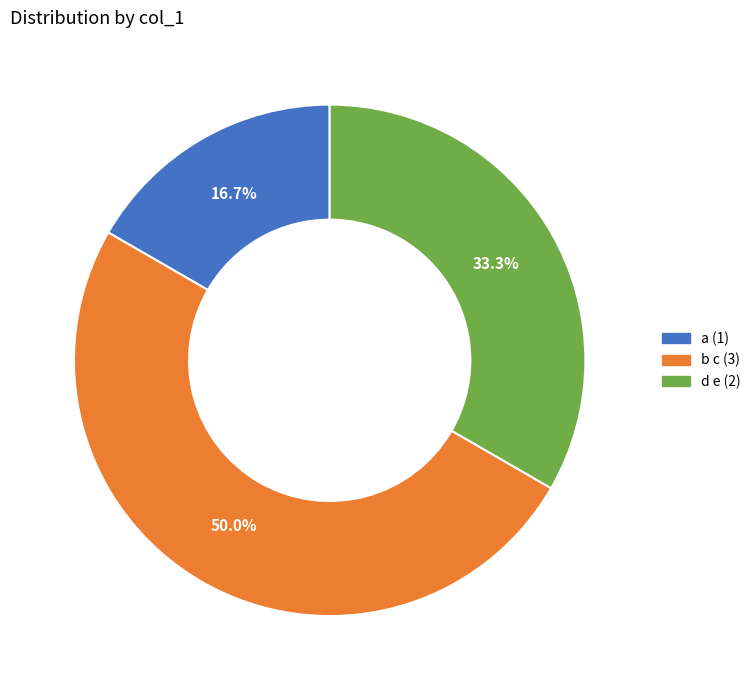

How many segments does this pie chart have?

3